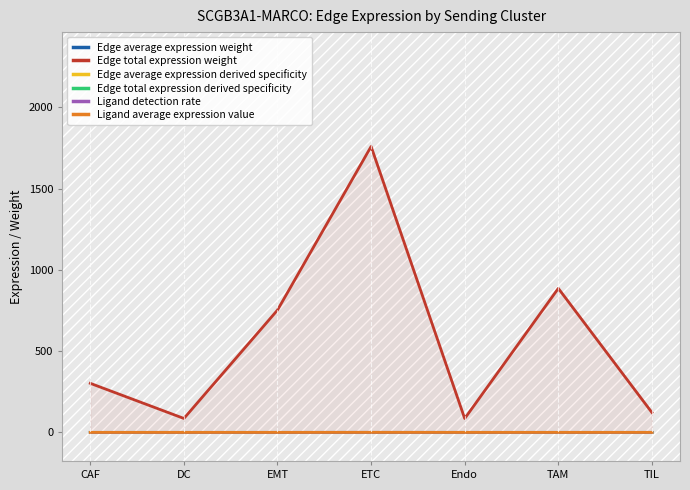

What is the sum of all Ligand detection rate values?

0.6